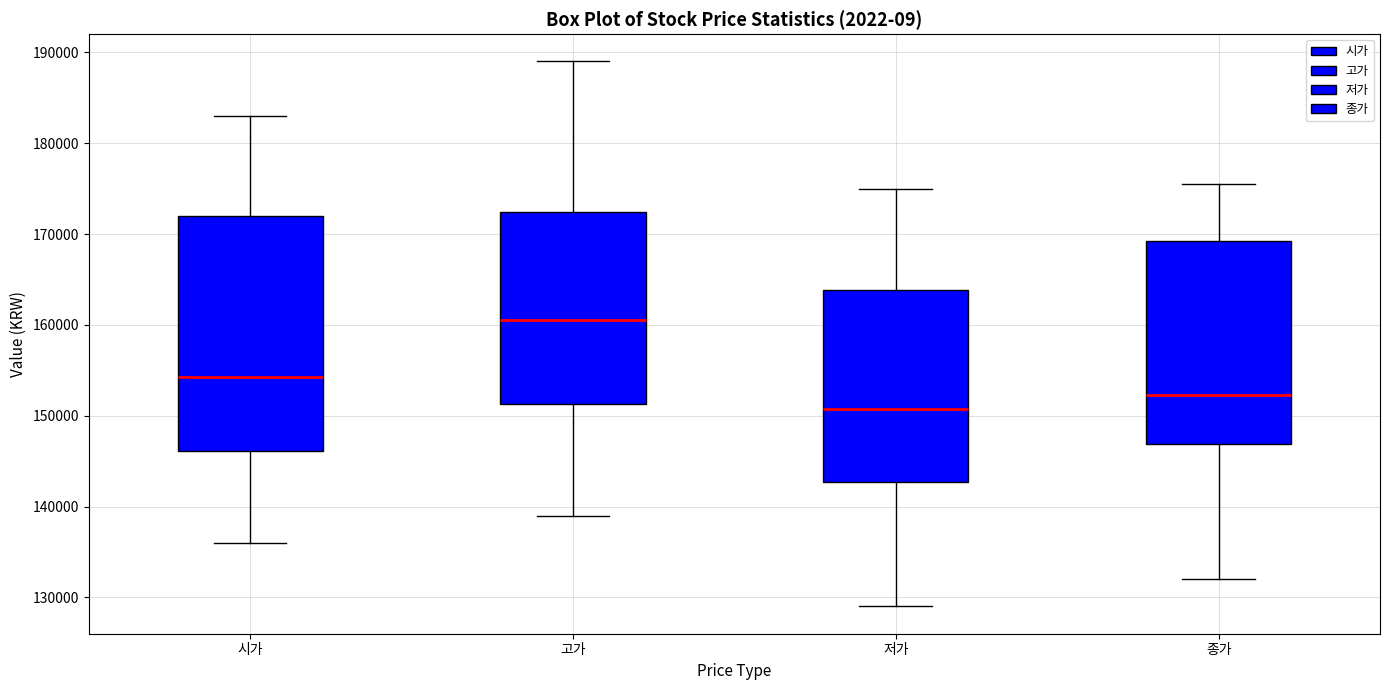

Which box is the tallest, from its lower edge to its upper edge?

시가